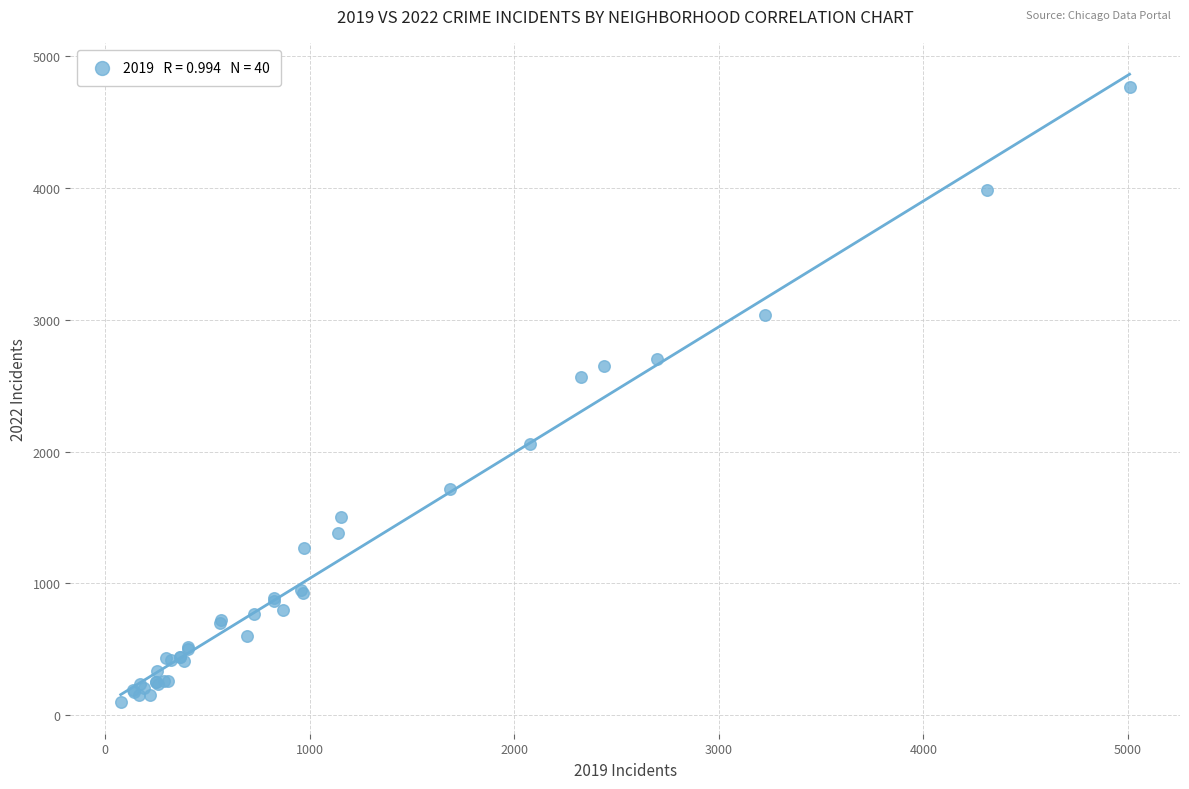

What Y value in the scatter plot is closest to 2431?

2566